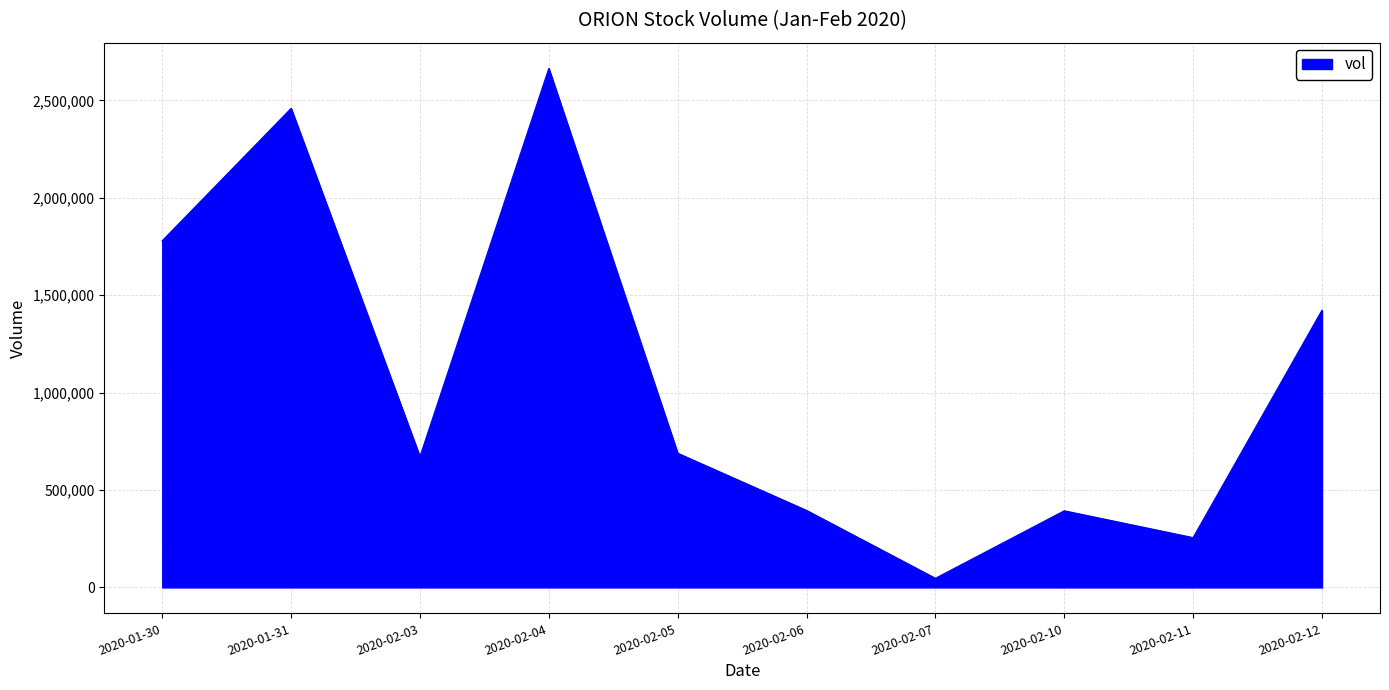

What is the ratio of the value at 2020-02-03 to the value at 2020-01-30?

0.4